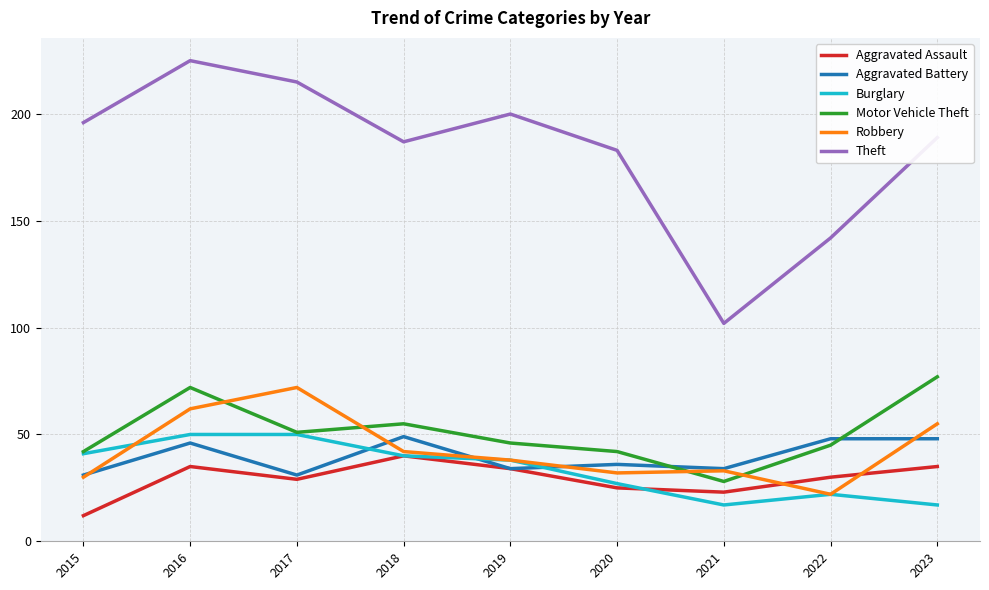

At which label does Robbery reach its peak?

2017